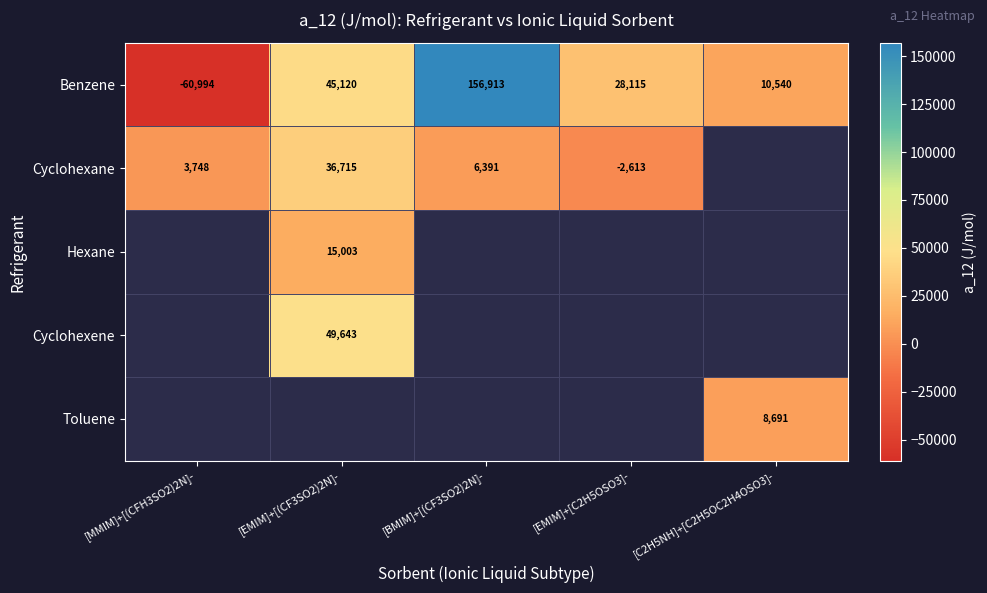

Which category has the lowest value across all series?

[MMIM]+[(CFH3SO2)2N]-